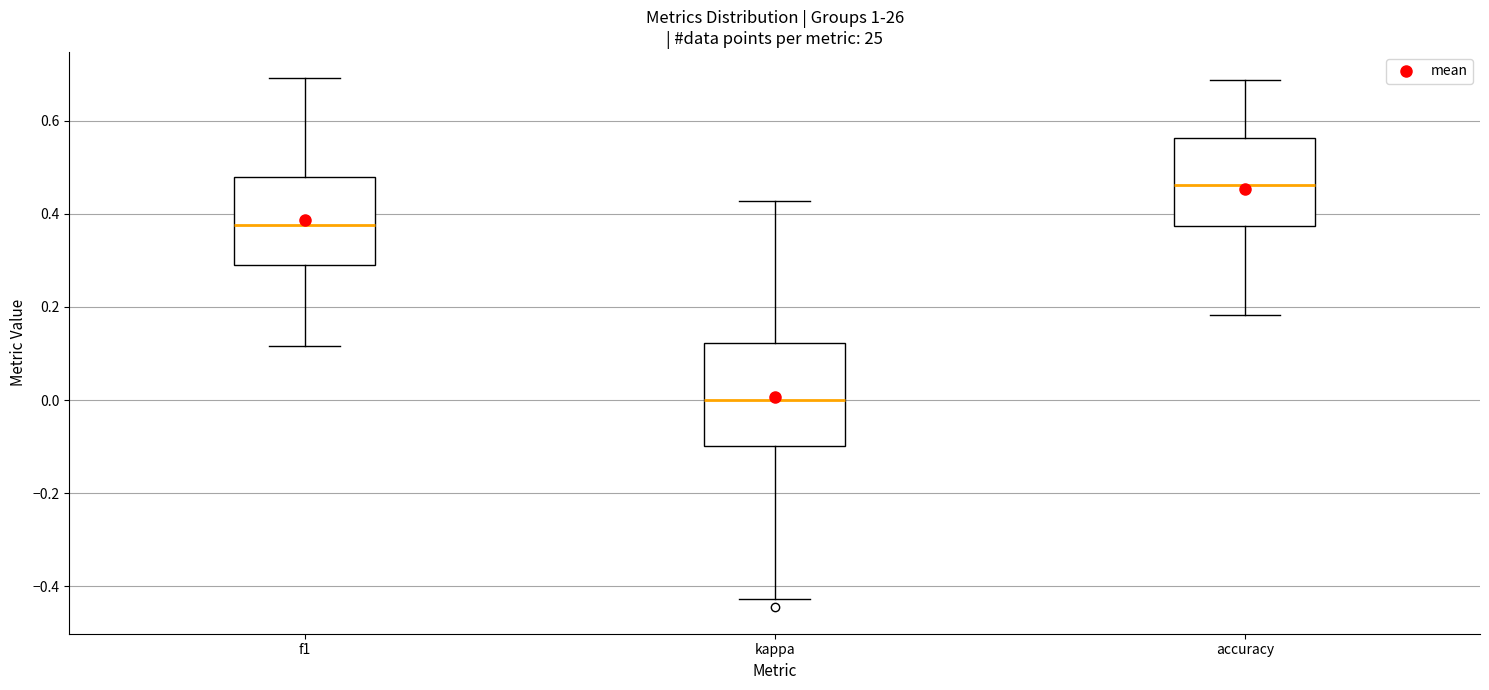

Where does the lower whisker of the box for f1 end on the y-axis? The values are not printed on the chart, so give them approximately, as read against the axis.

0.12